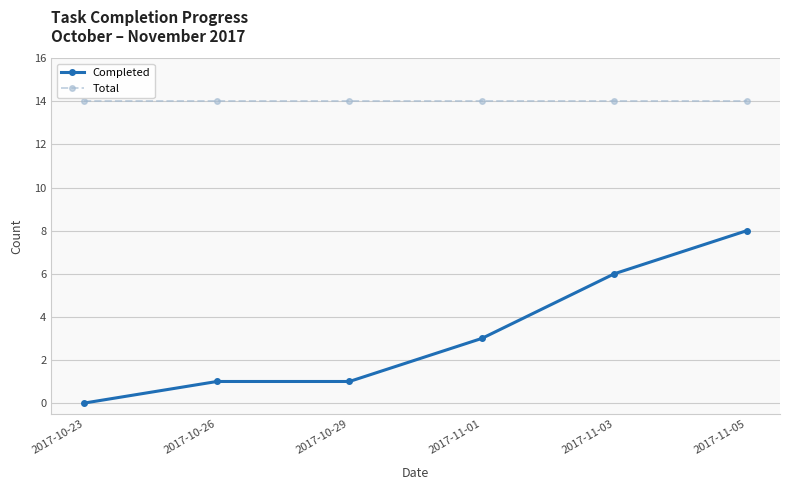

Reading left to right, what are all the values shown in this chart?

Completed: 2017-10-23=0	2017-10-26=1	2017-10-29=1	2017-11-01=3	2017-11-03=6	2017-11-05=8
Total: 2017-10-23=14	2017-10-26=14	2017-10-29=14	2017-11-01=14	2017-11-03=14	2017-11-05=14